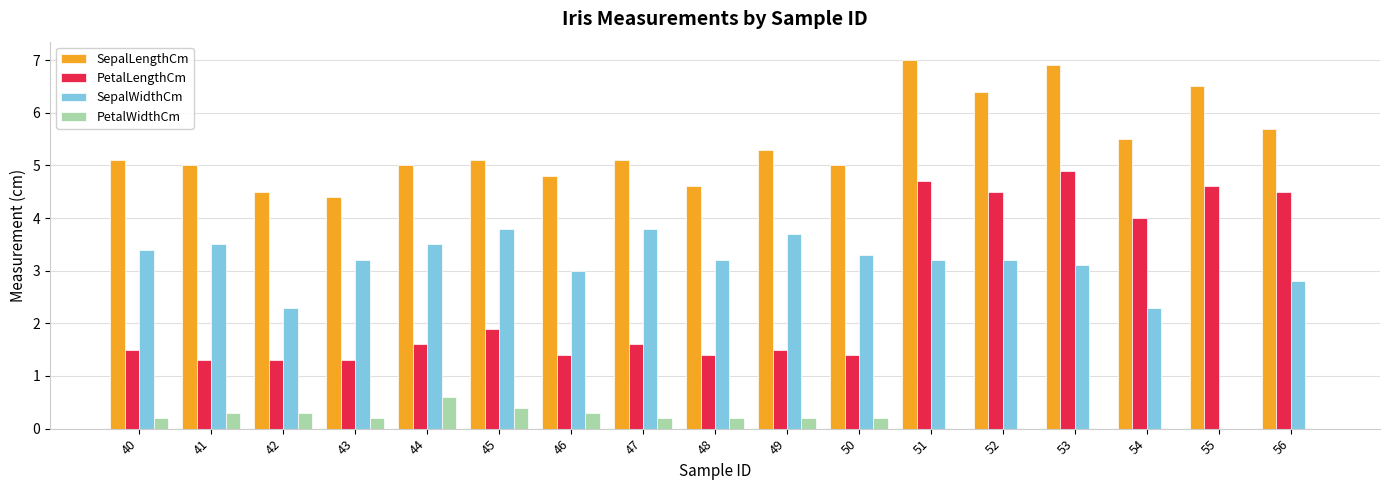

What is the total value across all series at 53?

14.9